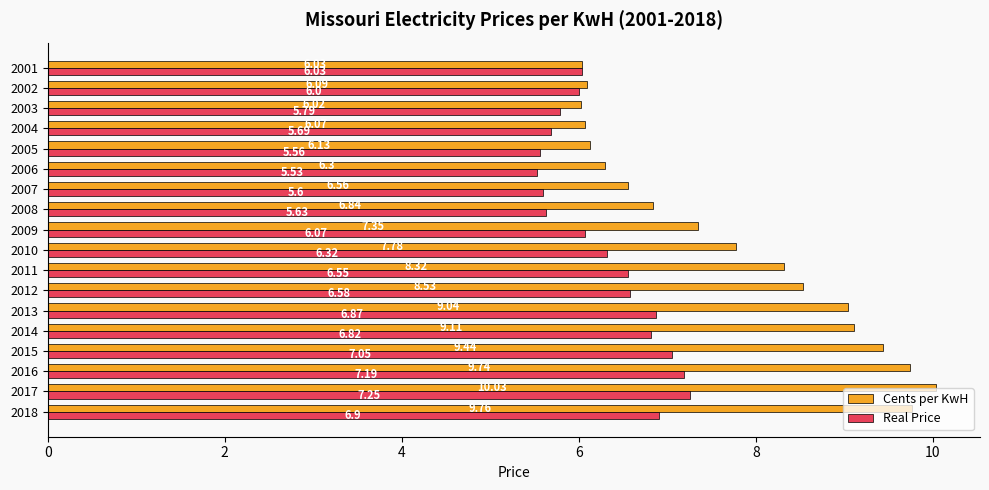

Which series has the largest range (max minus min)?

Cents per KwH